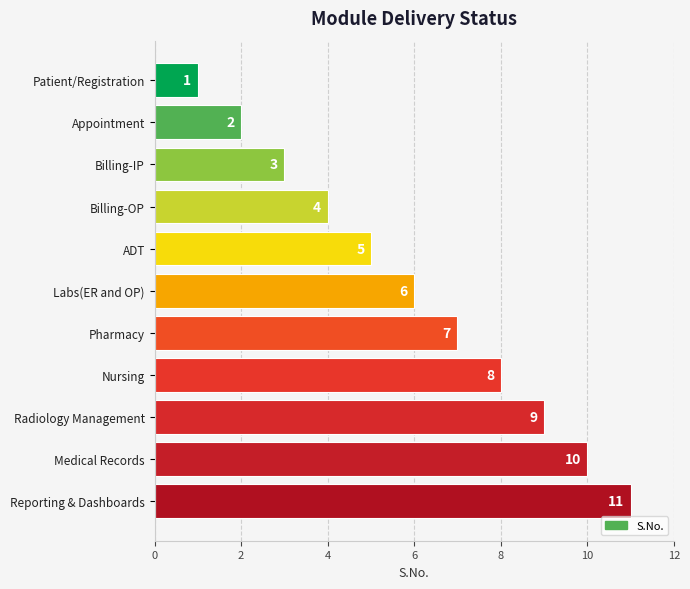

Does the chart contain stacked bars?

No